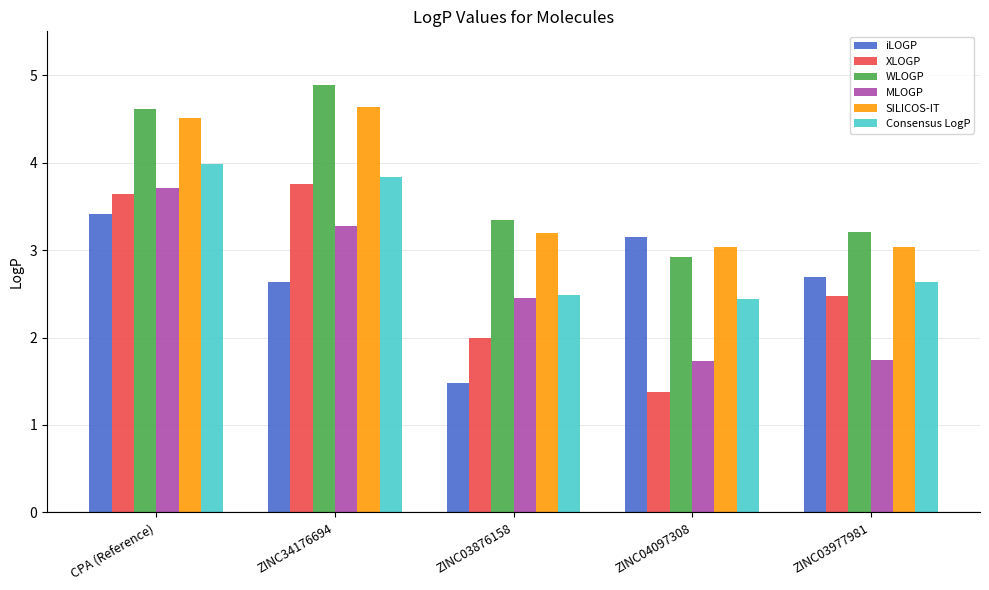

Is it true that XLOGP equals 1.4 at ZINC04097308?

True